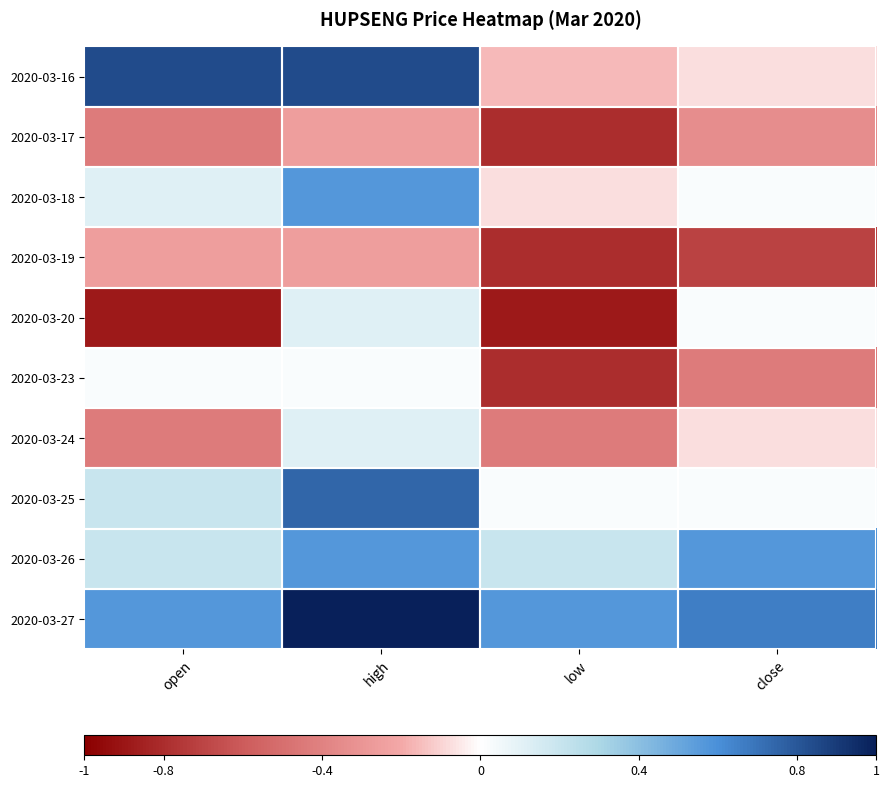

Reading right to left, what are all the values shown in this chart?

2020-03-16: close=-0.0	low=-0.1	high=0.4	open=0.4
2020-03-17: close=-0.2	low=-0.4	high=-0.1	open=-0.2
2020-03-18: close=0.0	low=-0.0	high=0.3	open=0.1
2020-03-19: close=-0.4	low=-0.4	high=-0.1	open=-0.1
2020-03-20: close=0.0	low=-0.4	high=0.1	open=-0.4
2020-03-23: close=-0.2	low=-0.4	high=0.0	open=0.0
2020-03-24: close=-0.0	low=-0.2	high=0.1	open=-0.2
2020-03-25: close=0.0	low=0.0	high=0.4	open=0.1
2020-03-26: close=0.3	low=0.1	high=0.3	open=0.1
2020-03-27: close=0.3	low=0.3	high=0.6	open=0.3